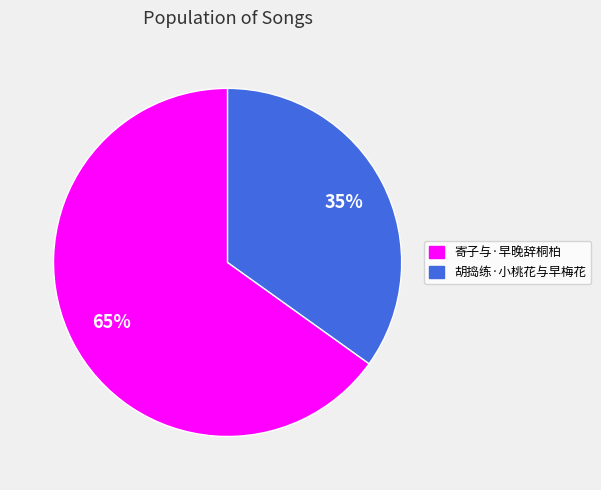

True or false: 胡捣练·小桃花与早梅花 accounts for 21% of the total.

False